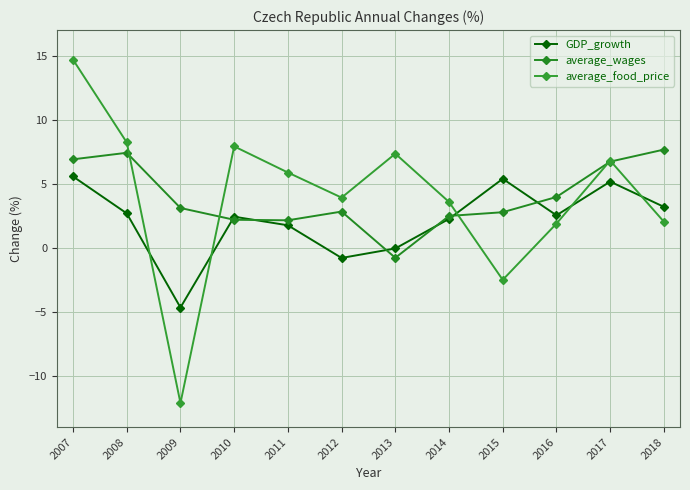

How many data points in average_wages are less than 3?

6